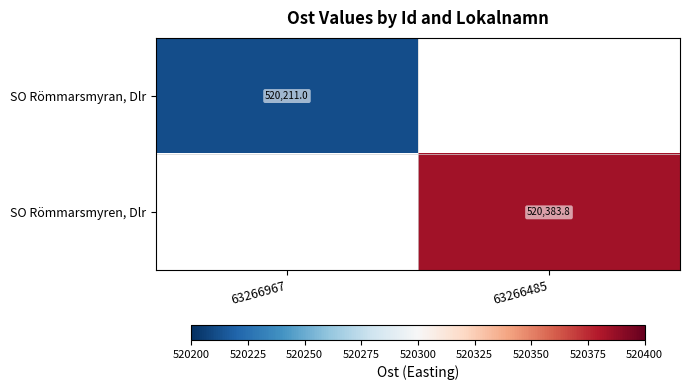

Which series has the widest spread of values?

SO Römmarsmyran, Dlr